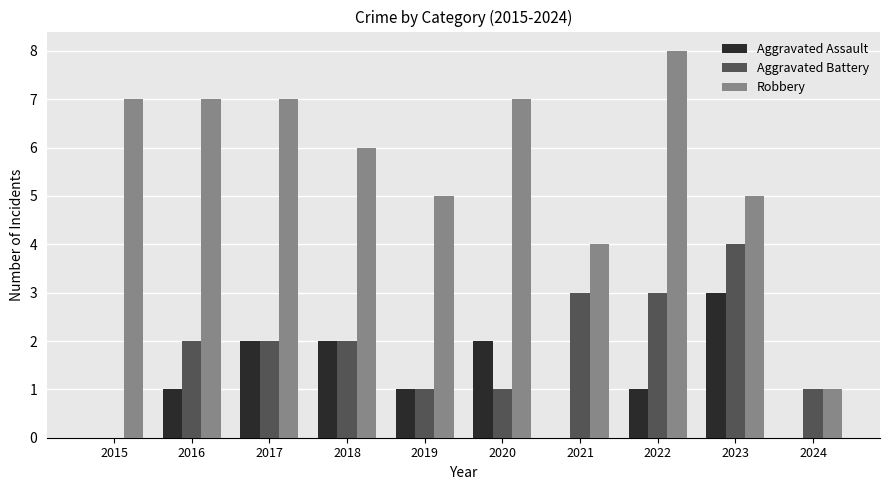

Reading right to left, transcribe all the data shown in this chart.

Aggravated Assault: 0	3	1	0	2	1	2	2	1	0
Aggravated Battery: 1	4	3	3	1	1	2	2	2	0
Robbery: 1	5	8	4	7	5	6	7	7	7